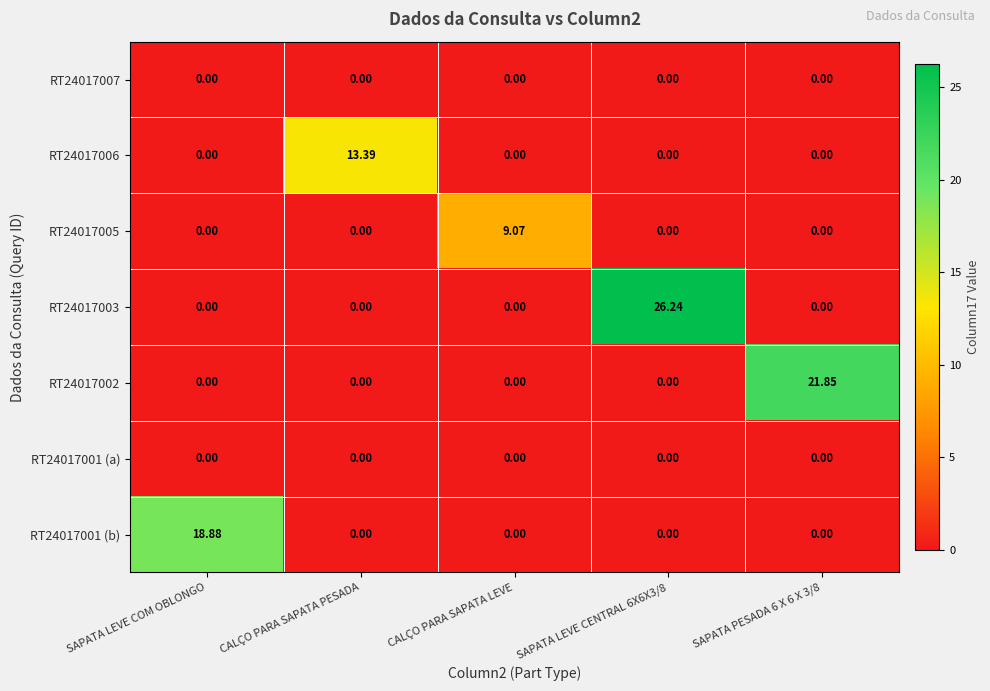

At which label does RT24017006 reach its peak?

CALÇO PARA SAPATA PESADA